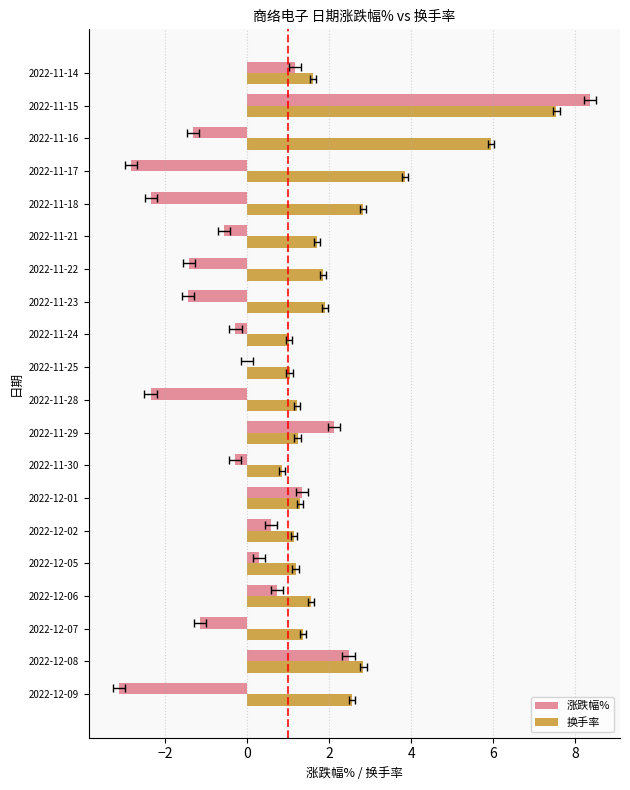

What is the average value of the 换手率 series?

2.2